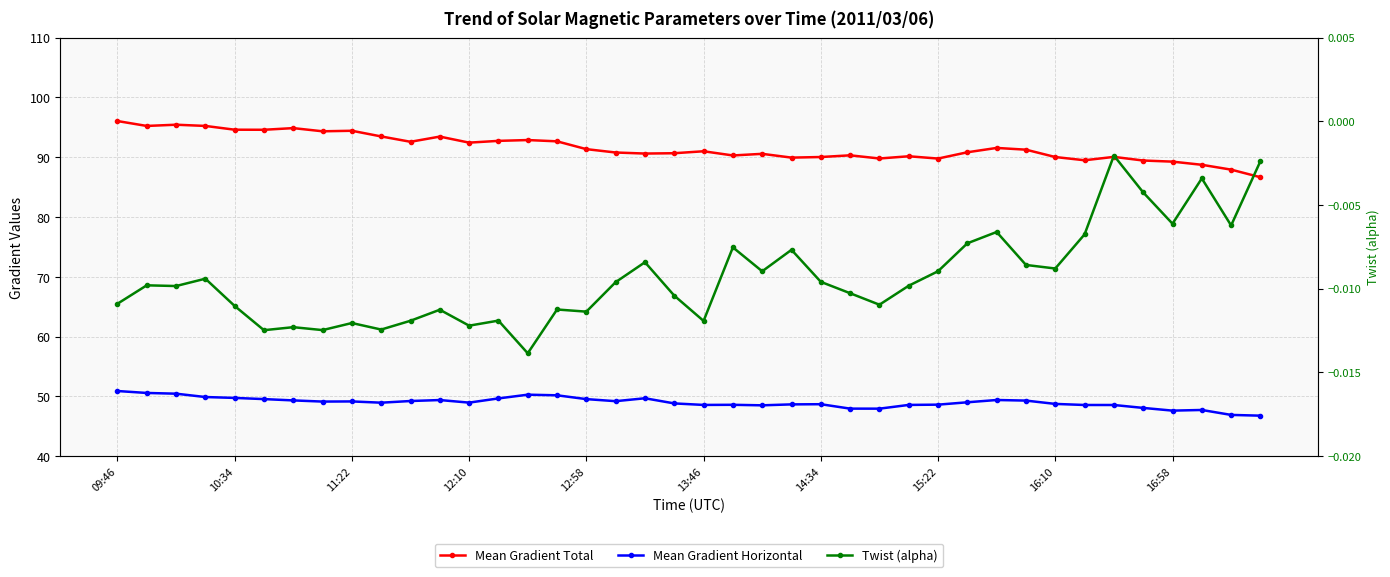

Is the value of Mean Gradient Total at 16 greater than the value of Twist (alpha) at 11:22?

Yes